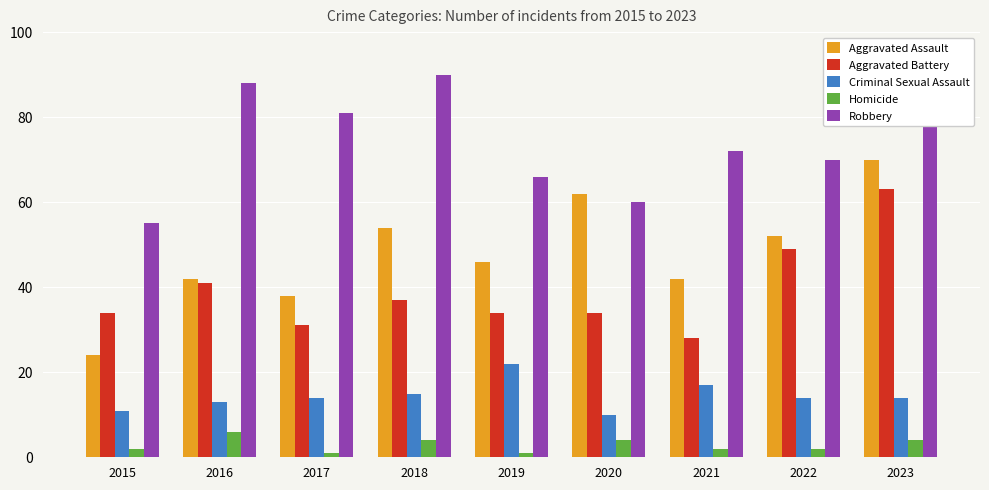

What is the maximum value shown in the chart?

90